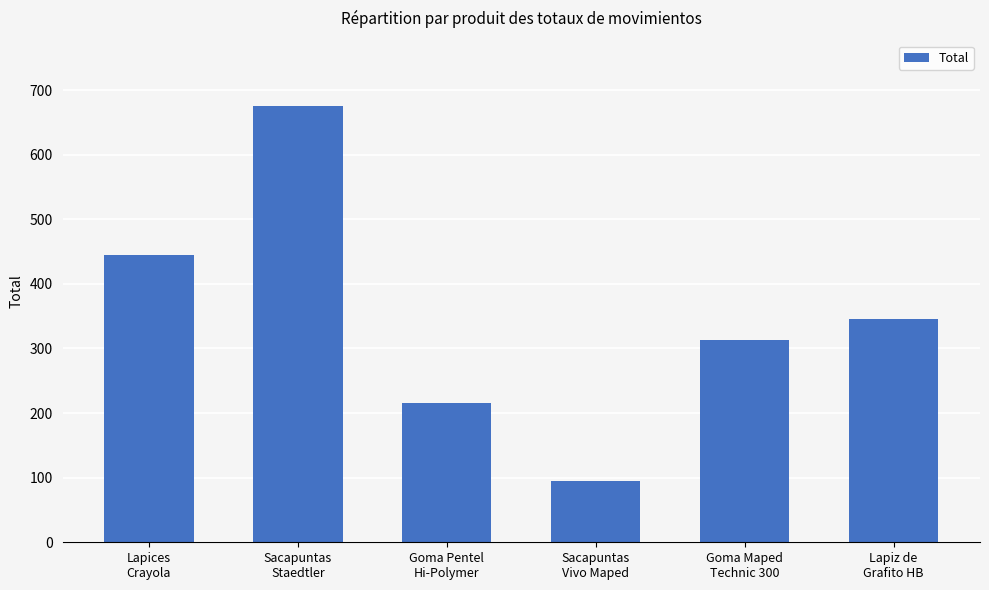

Reading left to right, list all the values displayed in this chart.

Lapices
Crayola=445	Sacapuntas
Staedtler=675	Goma Pentel
Hi-Polymer=215	Sacapuntas
Vivo Maped=95	Goma Maped
Technic 300=313	Lapiz de
Grafito HB=346